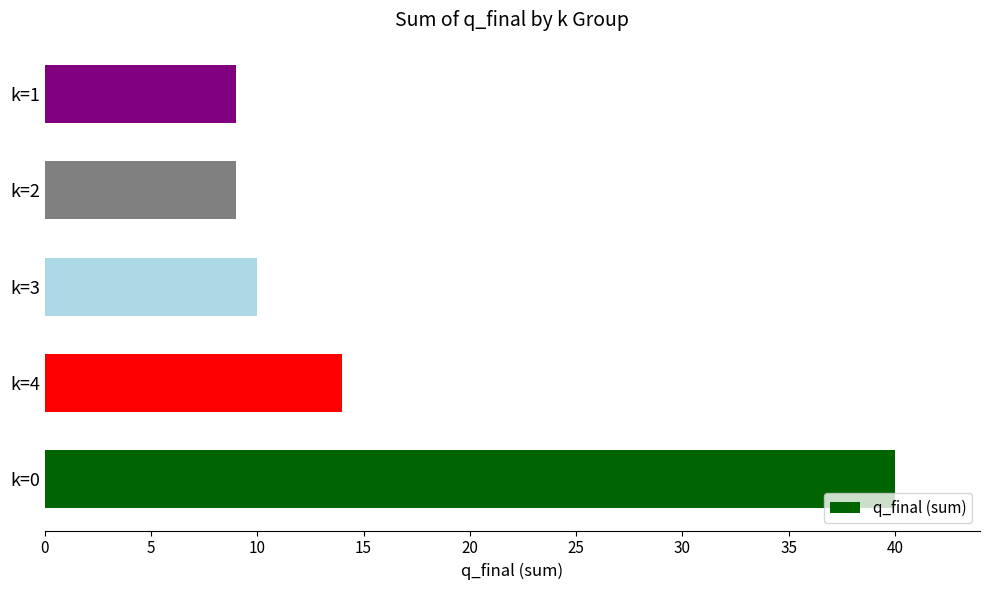

Reading top to bottom, list all the values displayed in this chart.

k=1=9	k=2=9	k=3=10	k=4=14	k=0=40